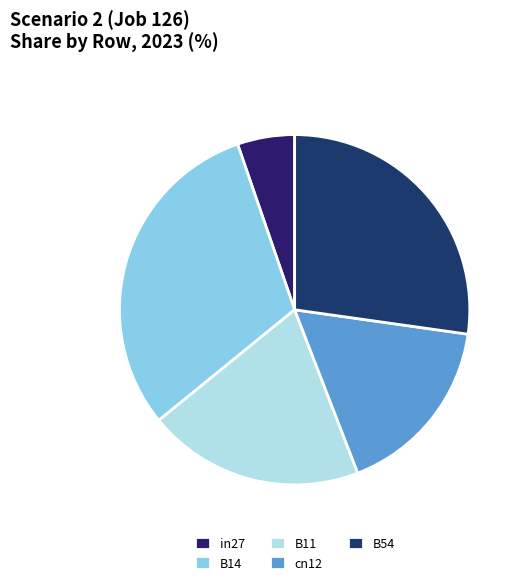

How many slices are in this pie chart?

5